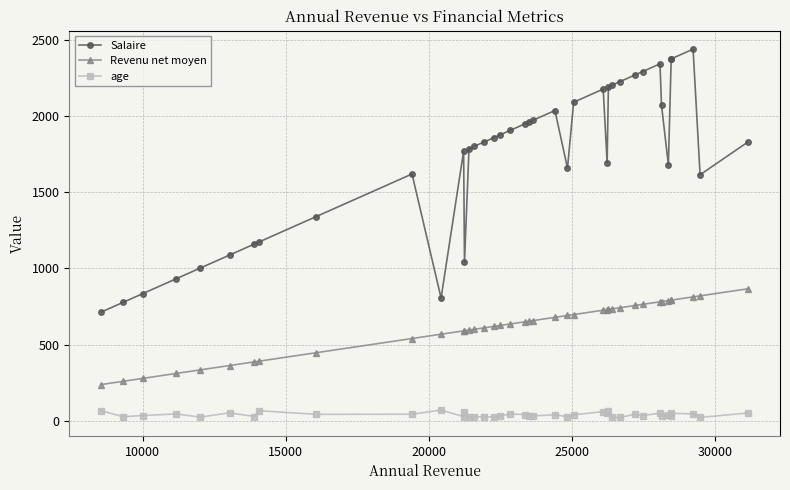

True or false: Salaire has more than 0 points higher than both neighbors.

True